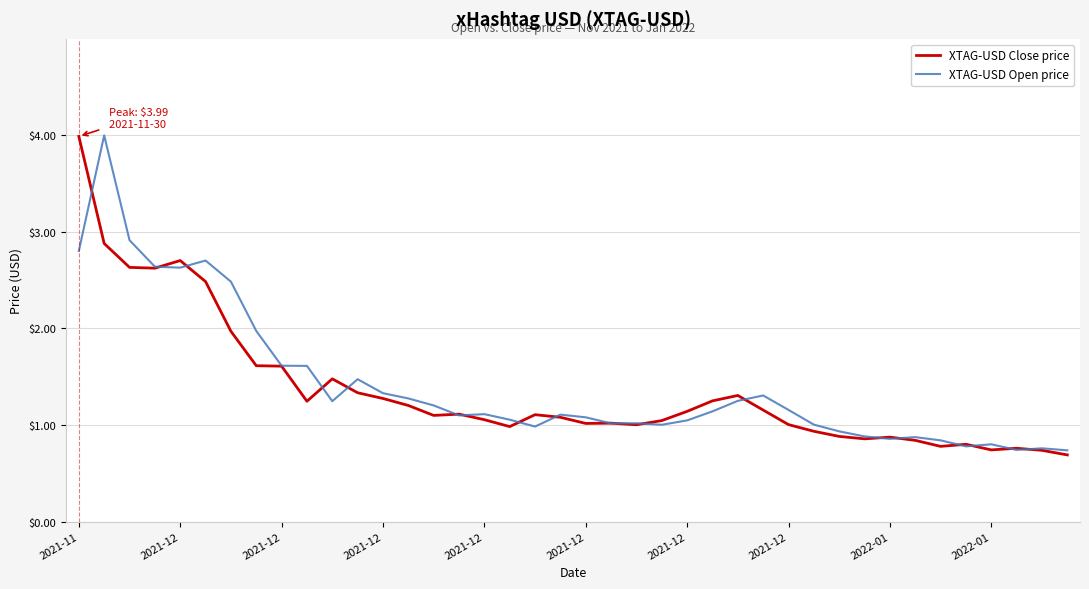

What is the highest value of the XTAG-USD Open price series?

4.0